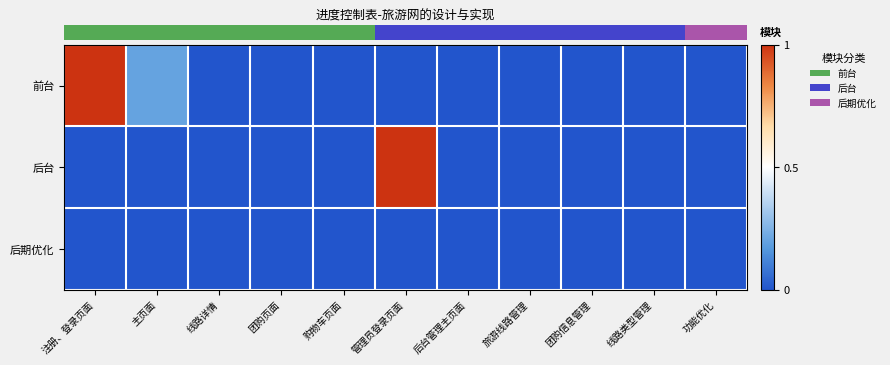

Reading left to right, extract all data points from this chart.

row_0: 1.0	0.2	0.0	0.0	0.0	0.0	0.0	0.0	0.0	0.0	0.0
row_1: 0.0	0.0	0.0	0.0	0.0	1.0	0.0	0.0	0.0	0.0	0.0
row_2: 0.0	0.0	0.0	0.0	0.0	0.0	0.0	0.0	0.0	0.0	0.0